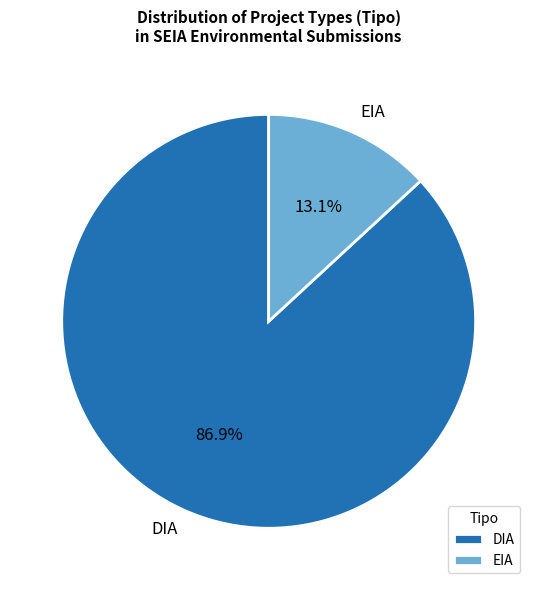

Which category accounts for the majority?

DIA